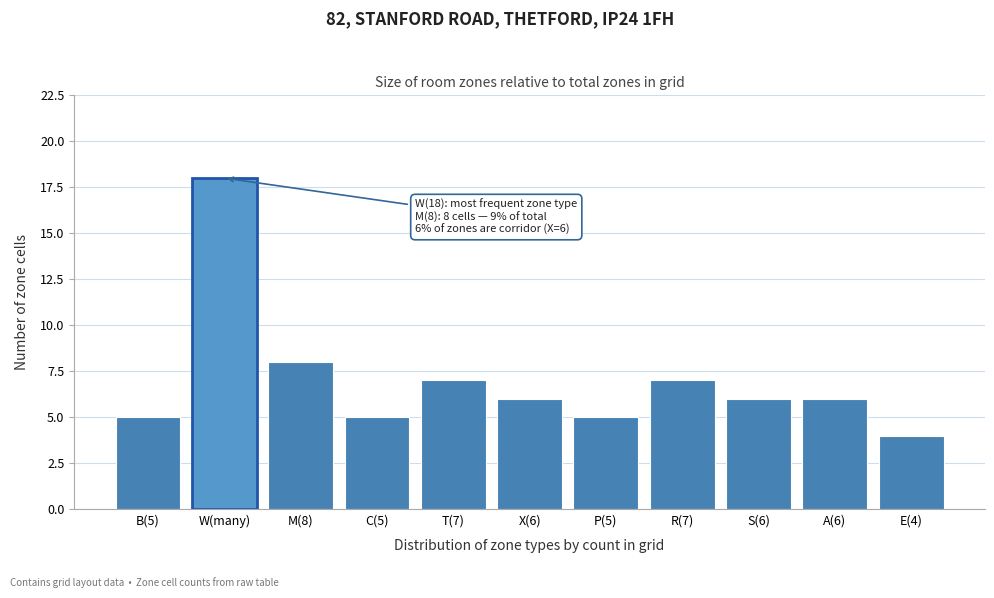

Reading right to left, what are all the values shown in this chart?

4	6	6	7	5	6	7	5	8	18	5